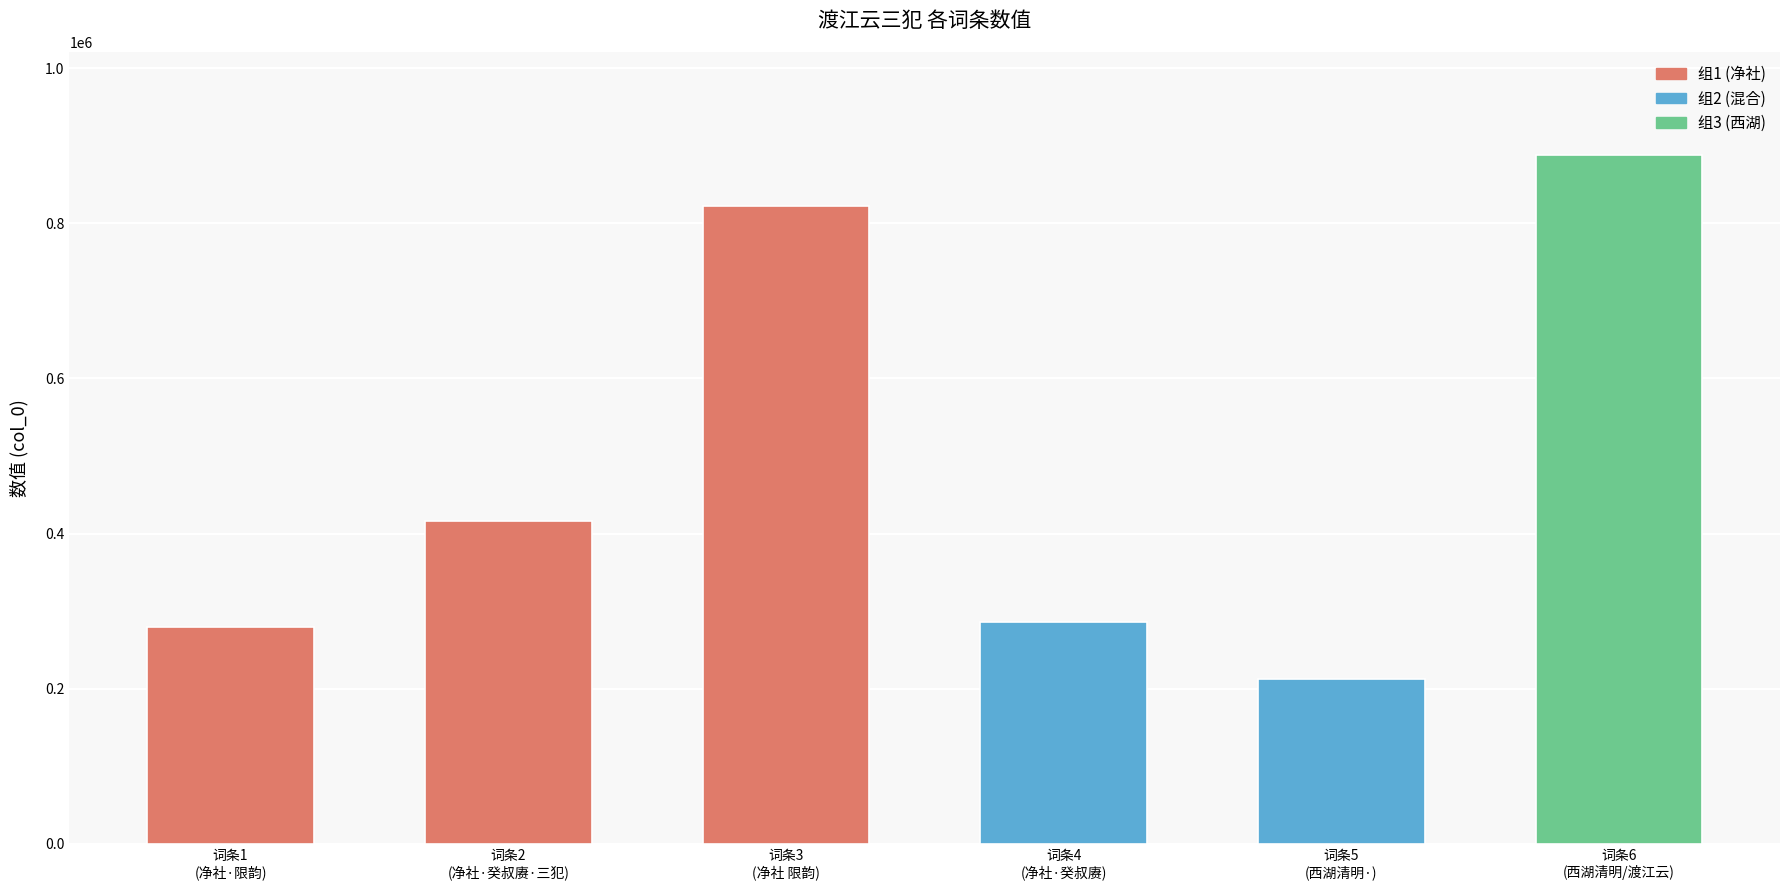

What is the greatest value displayed?

887706